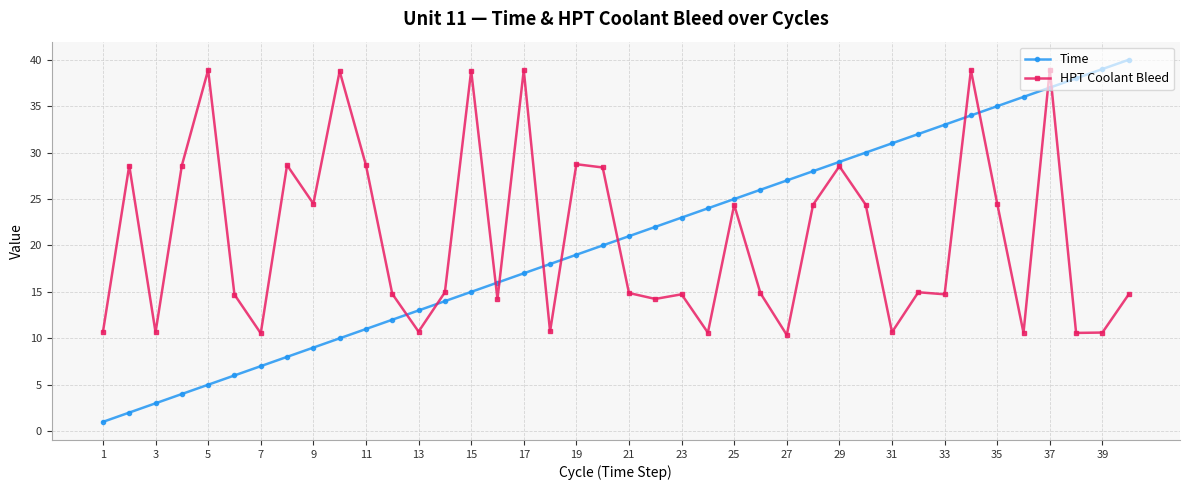

Which series has the widest spread of values?

Time